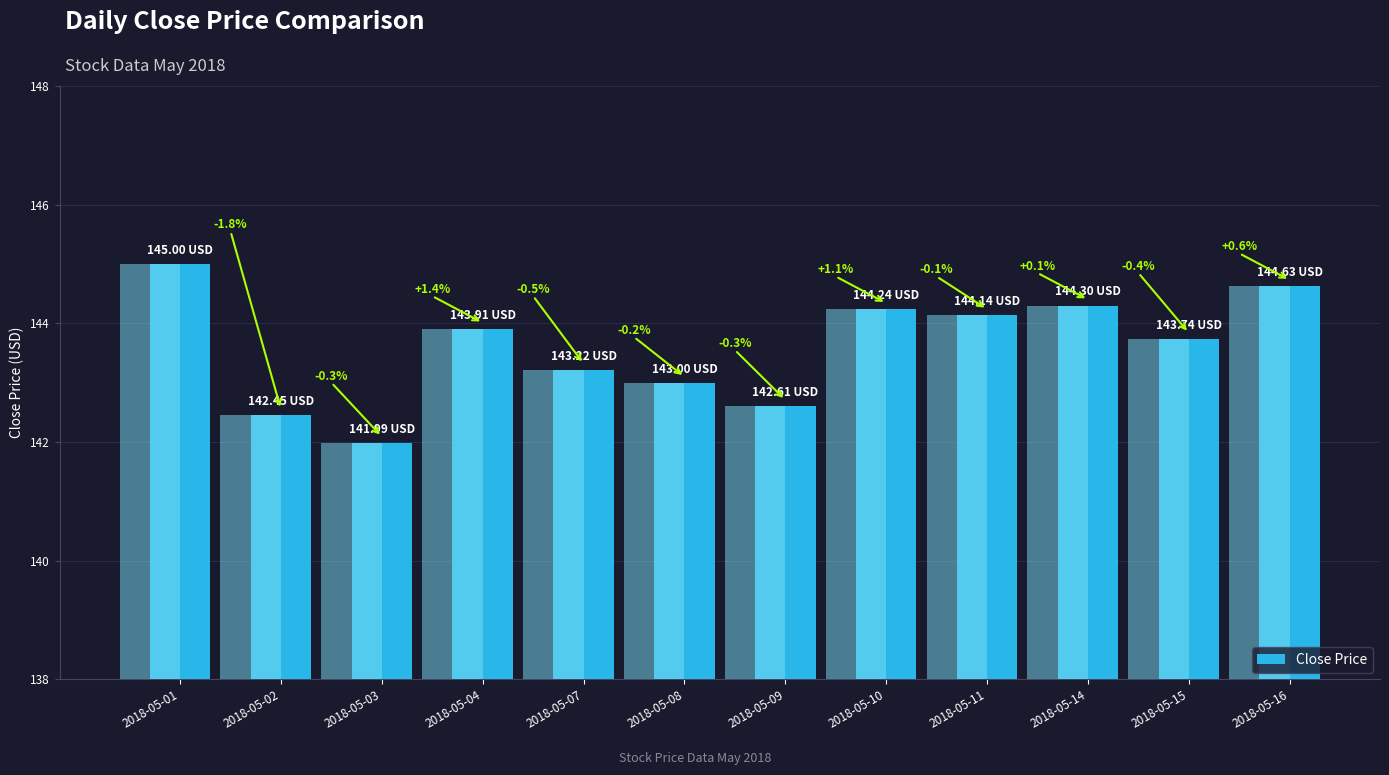

List the labels in order of value, largest first.

2018-05-01, 2018-05-16, 2018-05-14, 2018-05-10, 2018-05-11, 2018-05-04, 2018-05-15, 2018-05-07, 2018-05-08, 2018-05-09, 2018-05-02, 2018-05-03